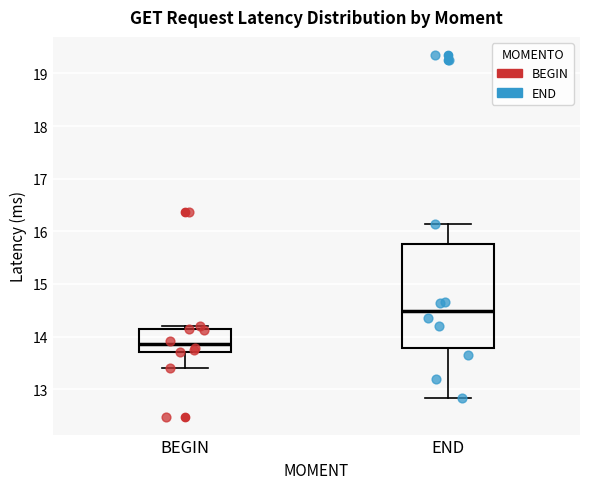

Which box has the lowest median line?

BEGIN